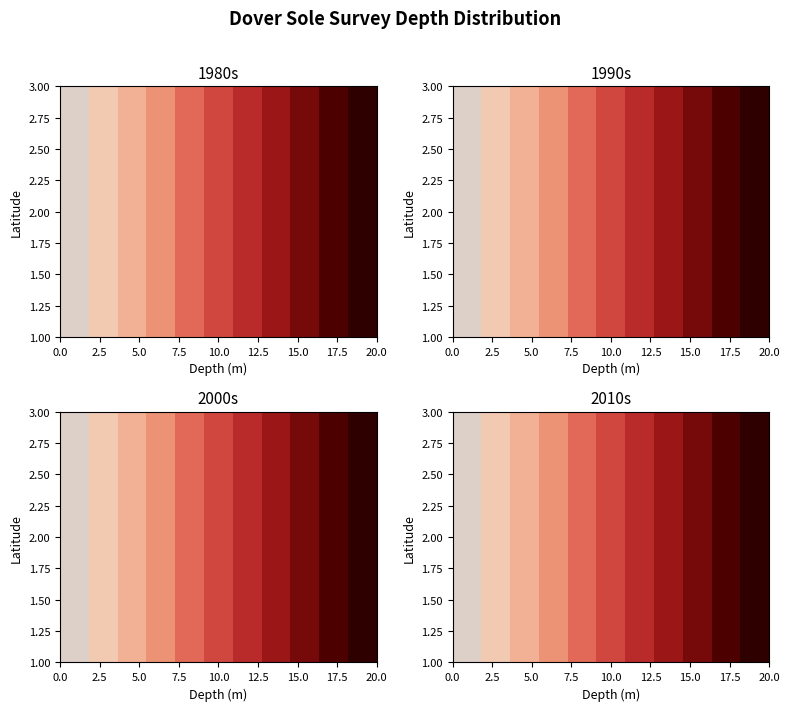

Count the 1 values in the range 10 to 30.

3